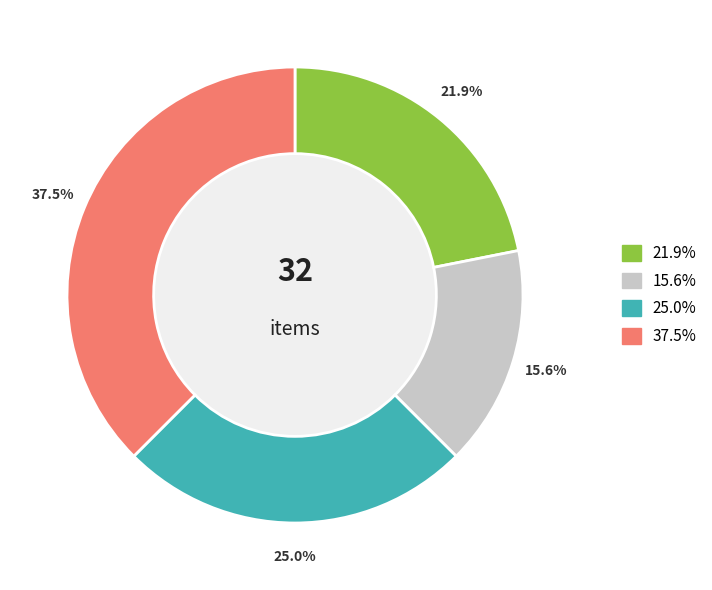

Is there a majority slice in this chart?

No